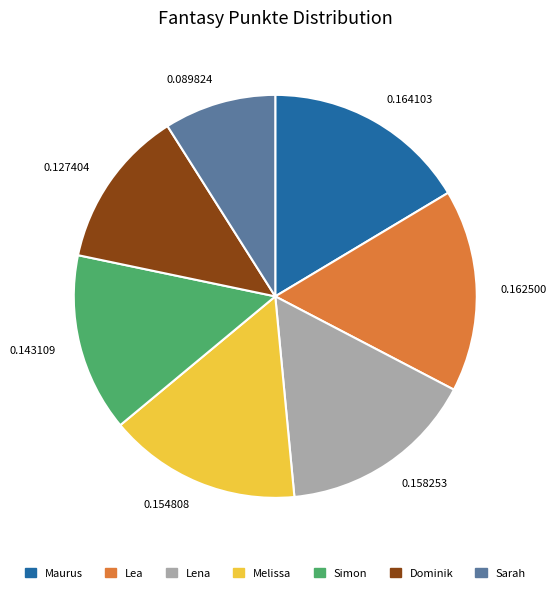

Is there a majority slice in this chart?

No